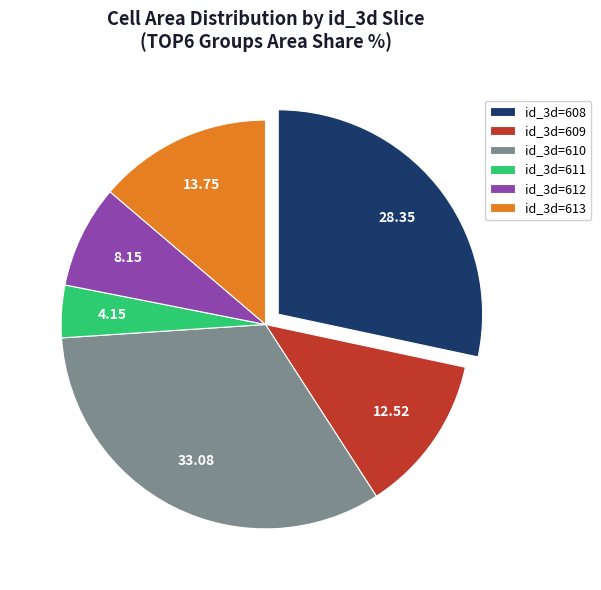

Which slice is the smallest?

id_3d=611